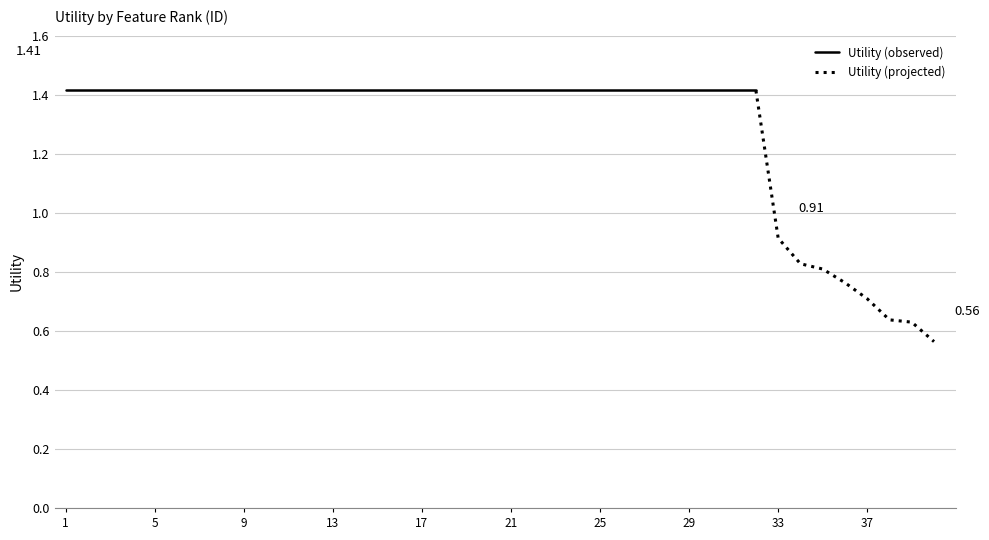

What is the ratio of the value at 37 to the value at 25?

0.5